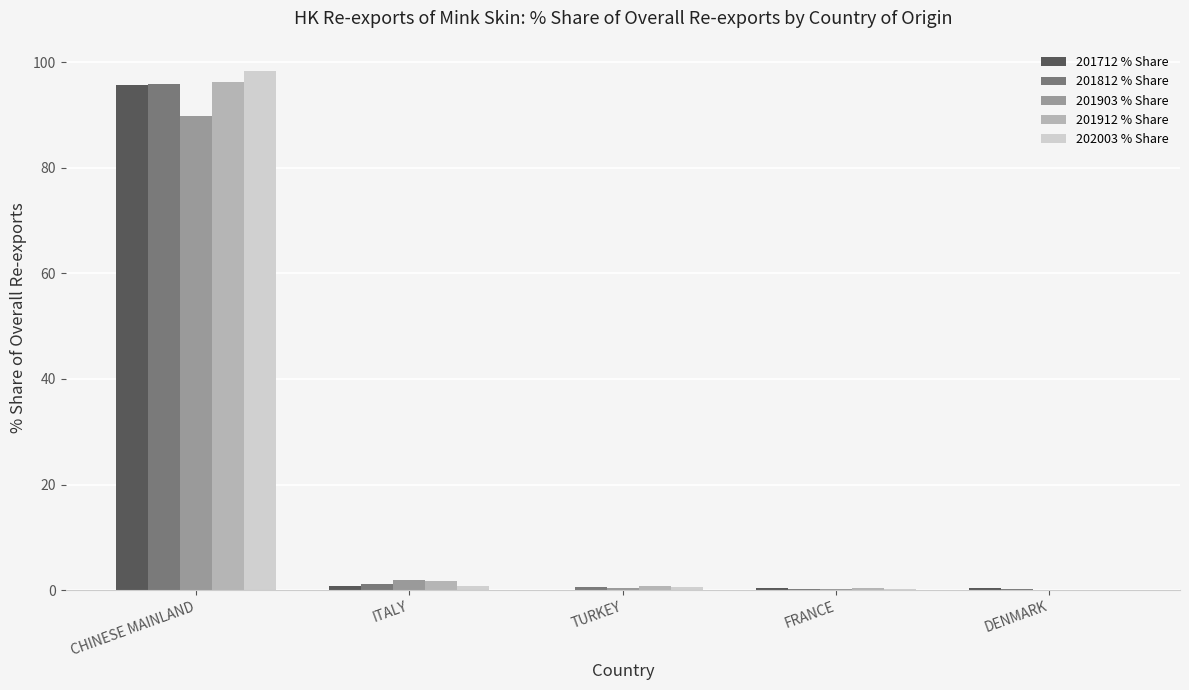

Is the value of 201903 % Share at ITALY greater than the value of 201912 % Share at CHINESE MAINLAND?

No